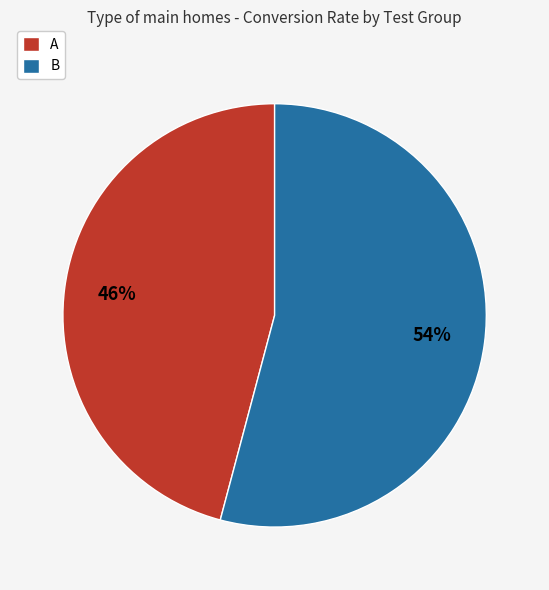

What is the largest slice in the pie chart?

B